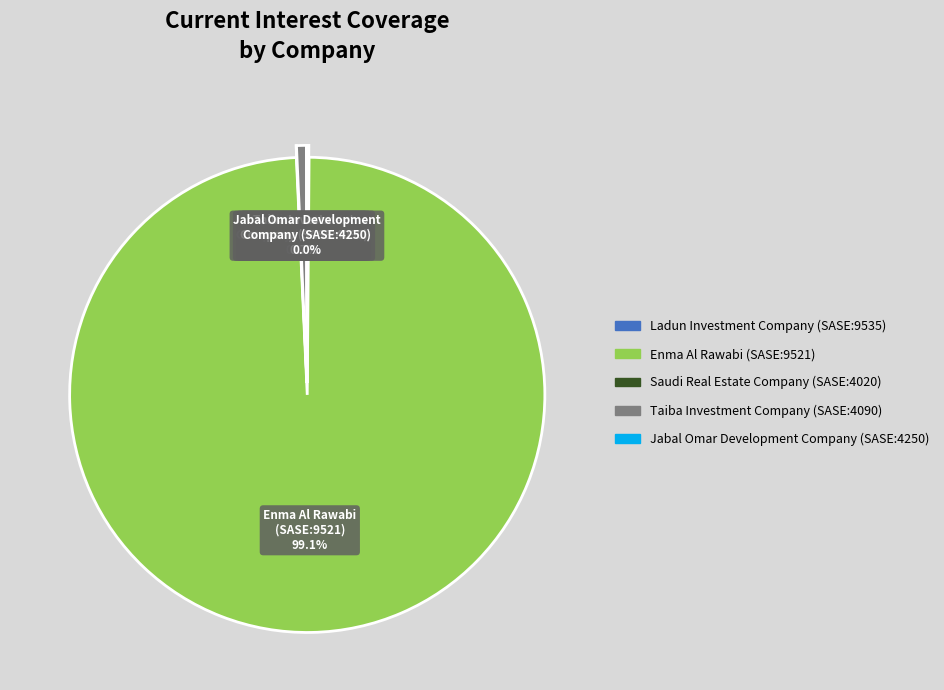

What portion of the pie excludes Taiba Investment Company (SASE:4090)?

99.3%